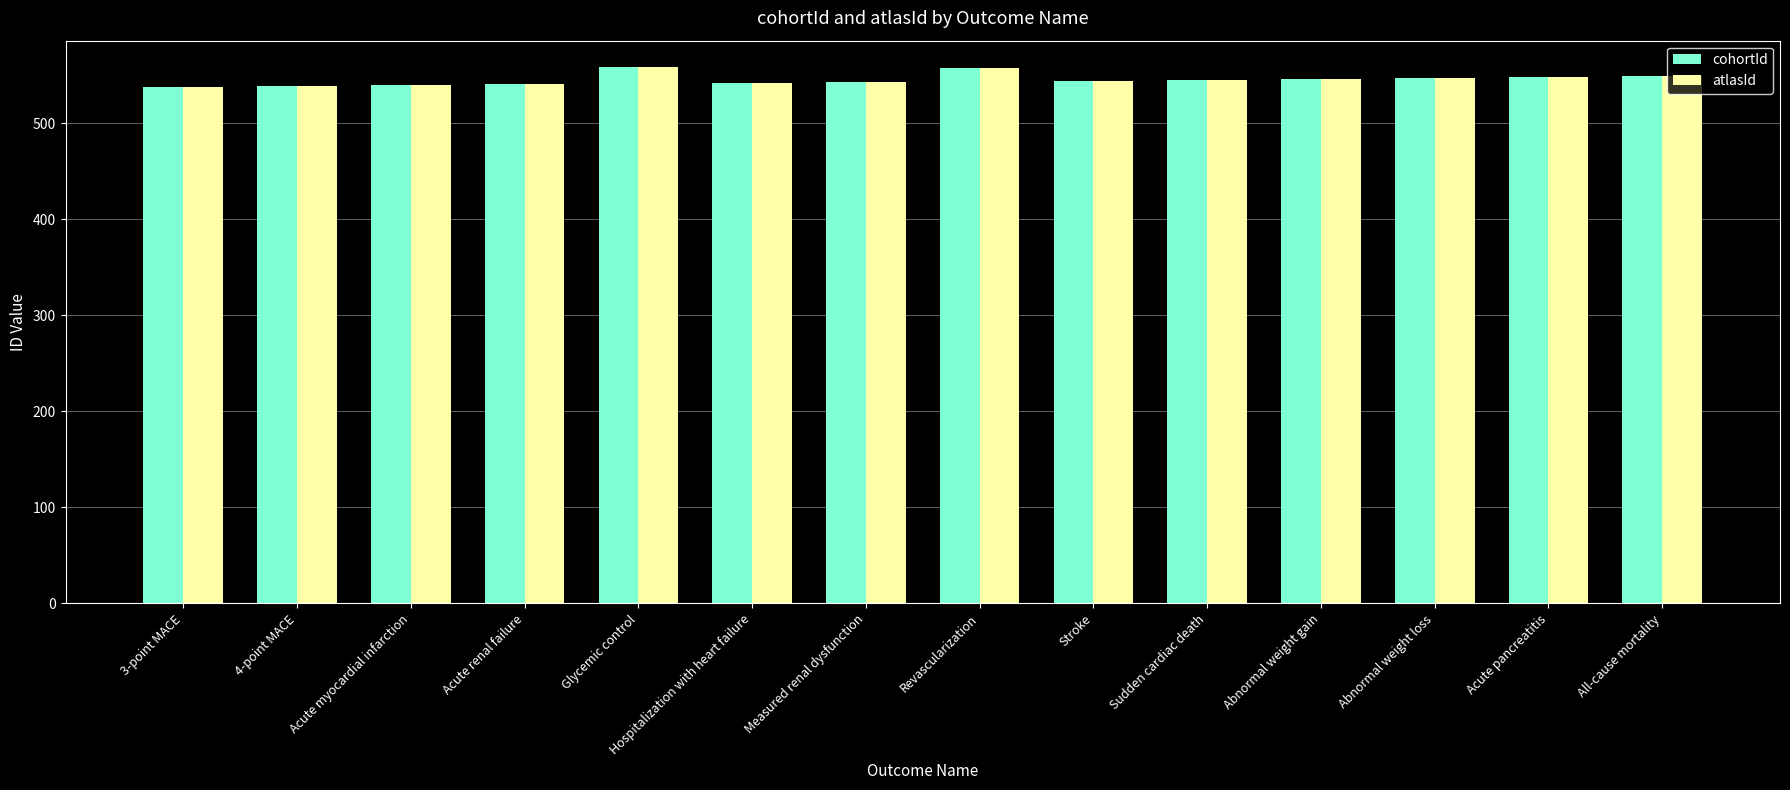

What is the sum of all atlasId values?

7637